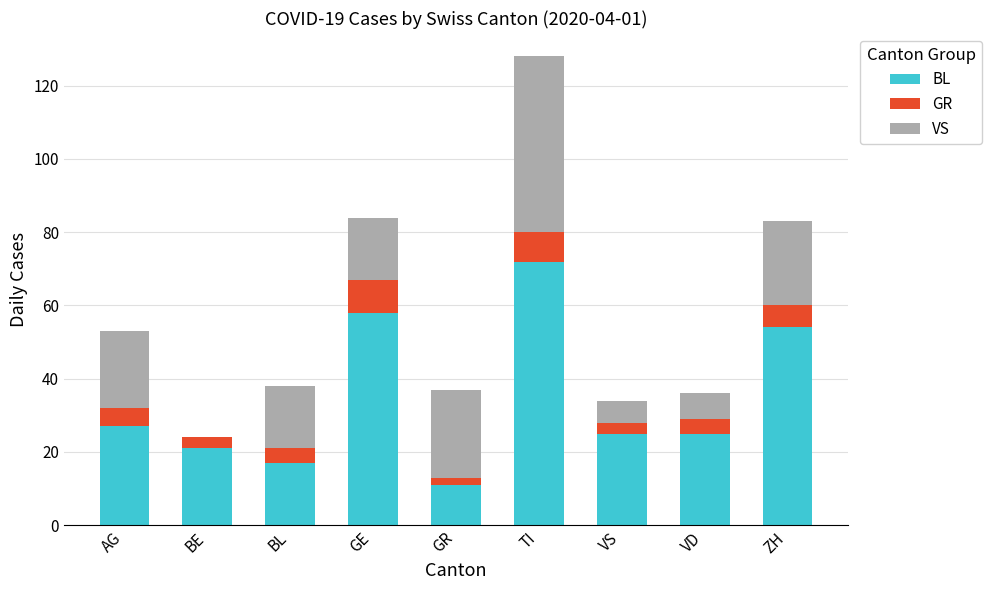

The BL series shows 58 at GE. True or false?

True